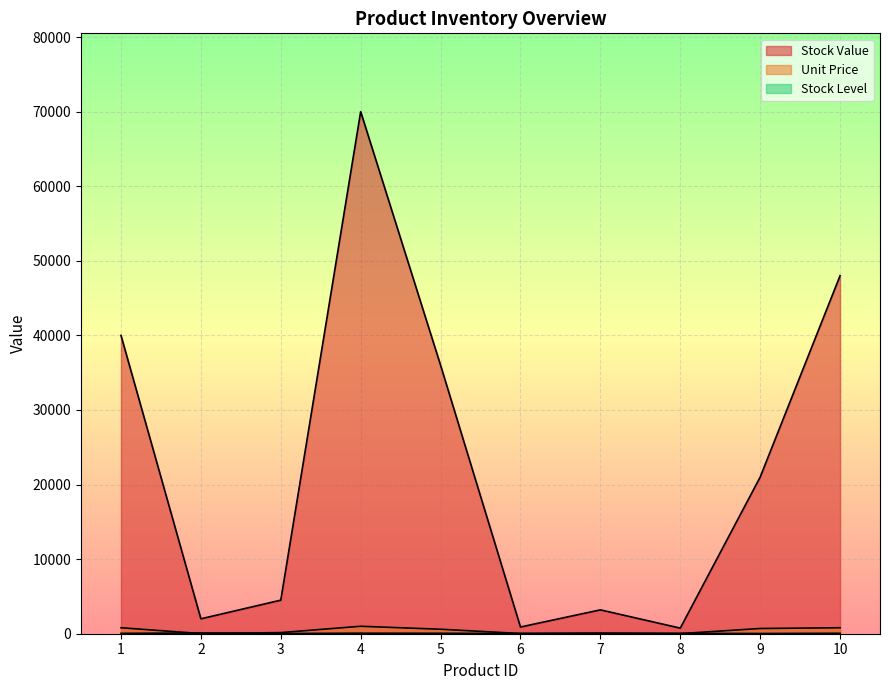

Reading left to right, list all the values displayed in this chart.

Stock Value: 1=40000	2=2000	3=4500	4=70000	5=36000	6=900	7=3200	8=750	9=21000	10=48000
Unit Price: 1=800	2=20	3=150	4=1000	5=600	6=30	7=40	8=15	9=700	10=800
Stock Level: 1=50	2=100	3=30	4=70	5=60	6=30	7=80	8=50	9=30	10=60